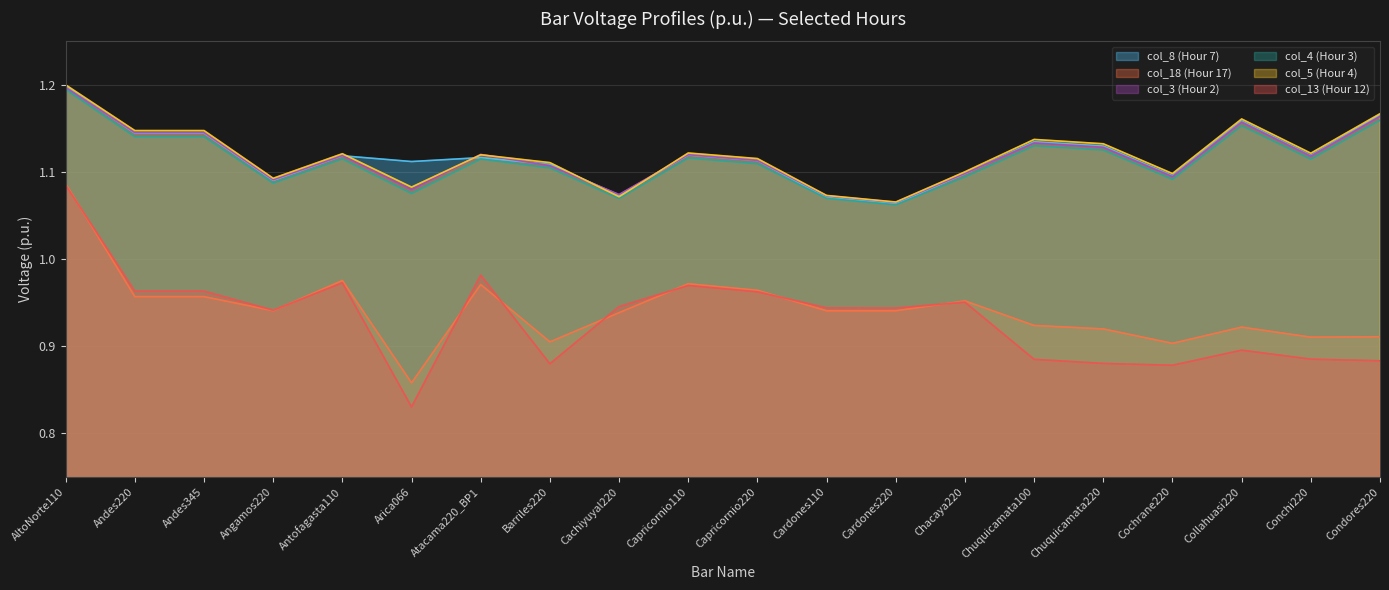

Which has a higher value, Chuquicamata100 or Chuquicamata220?

Chuquicamata100